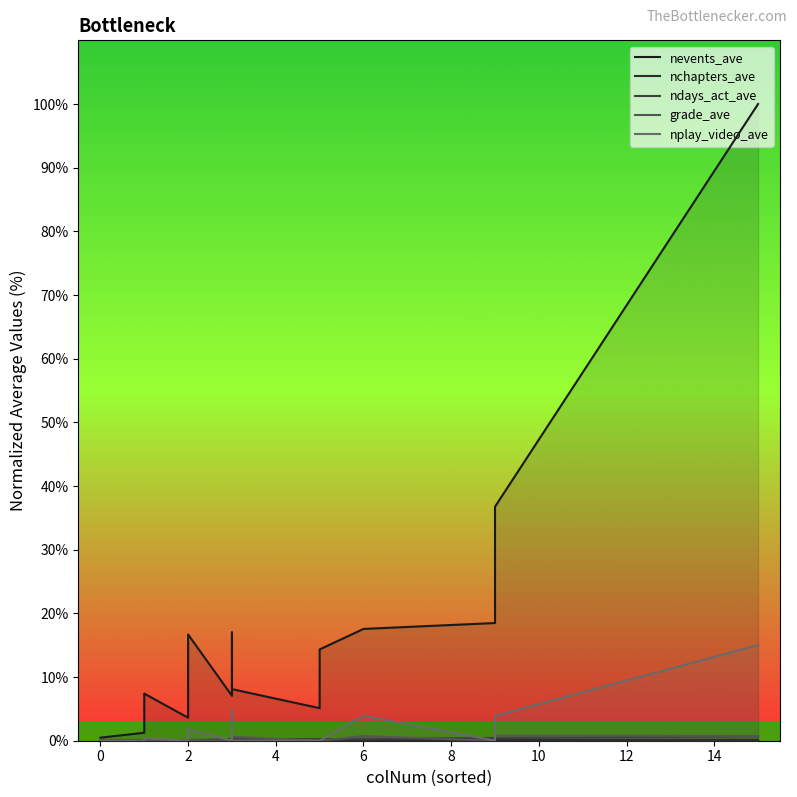

At how many categories does at least one series exceed 35?

2